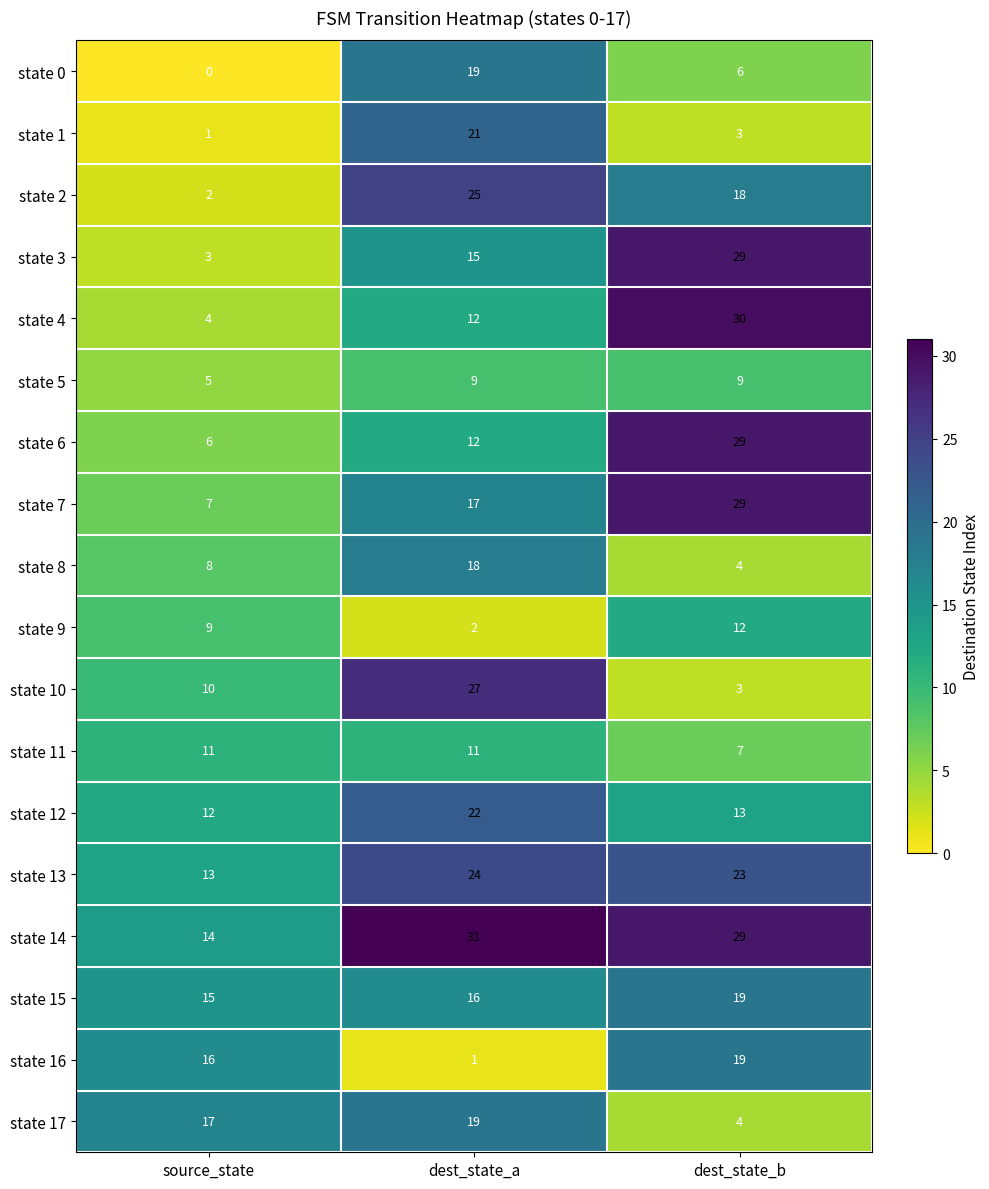

What is the greatest value displayed?

31